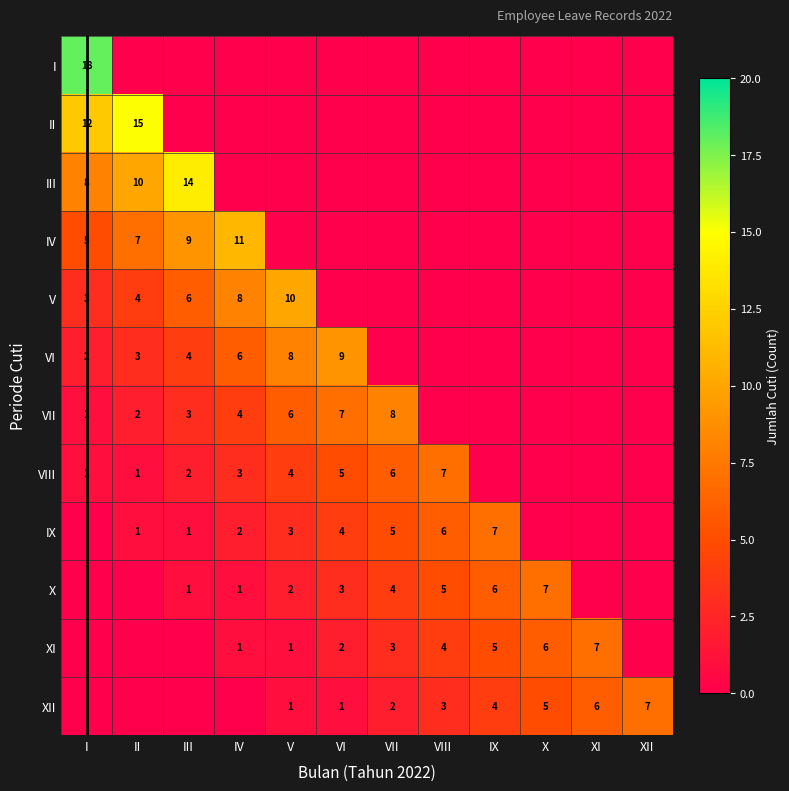

At which category is the sum across all series the highest?

I